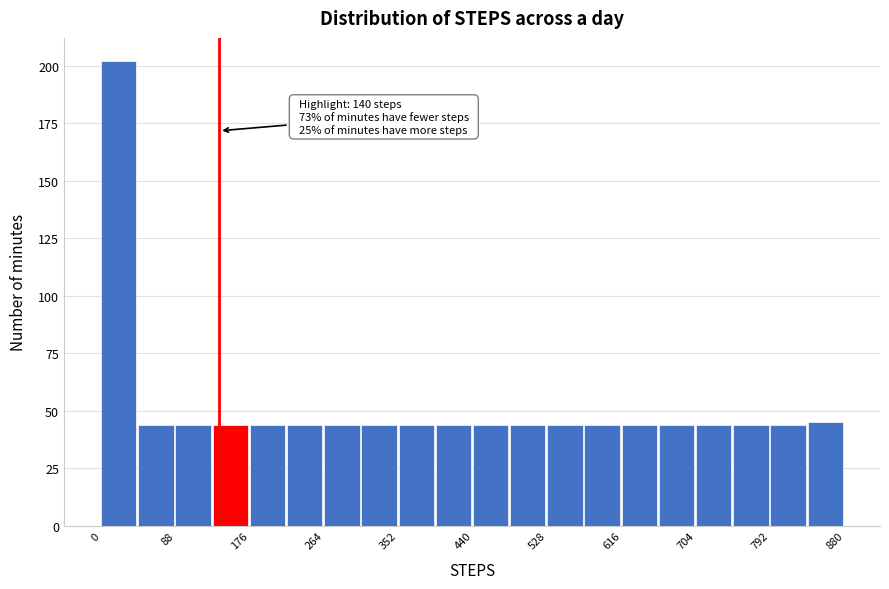

Which range on the x-axis has the tallest bar?

0 to 44